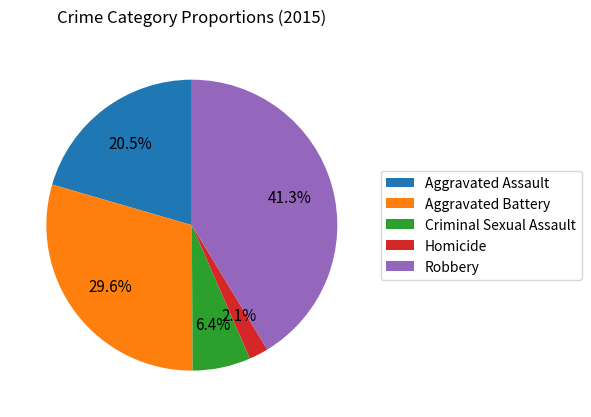

Combined, do Aggravated Assault and Robbery account for over 50%?

Yes